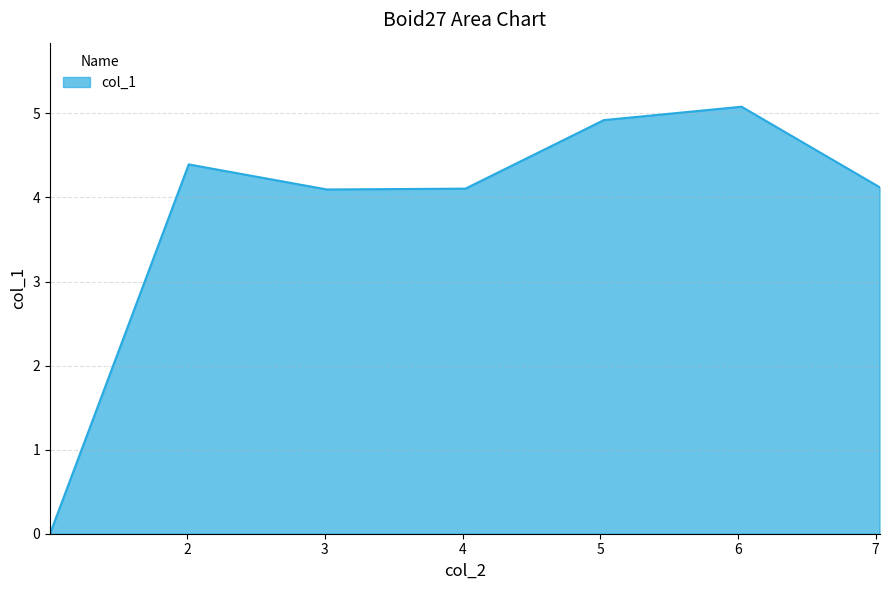

What is the sum of all values?

26.7